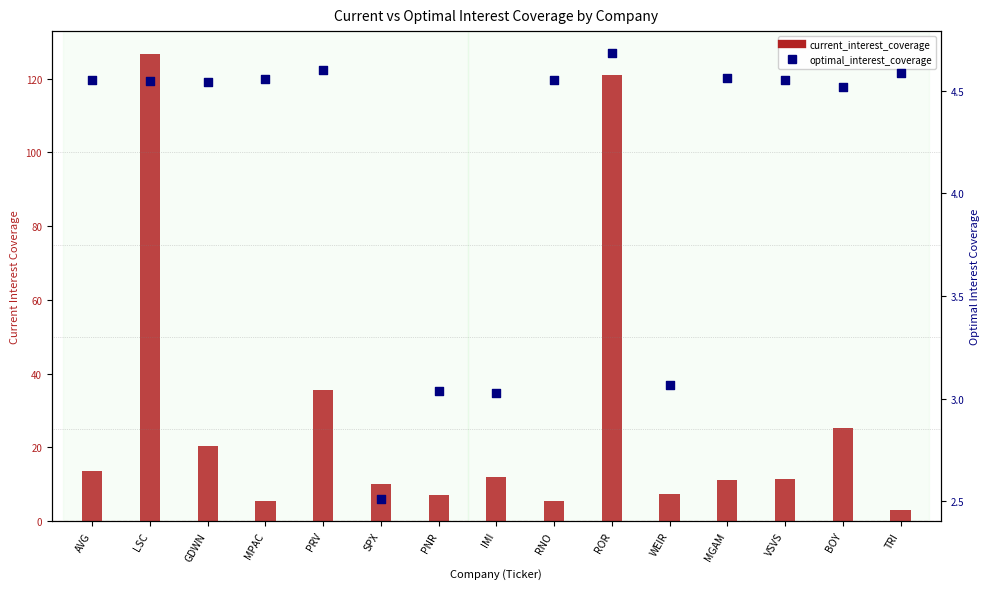

Which series reaches the minimum Y coordinate?

optimal_interest_coverage